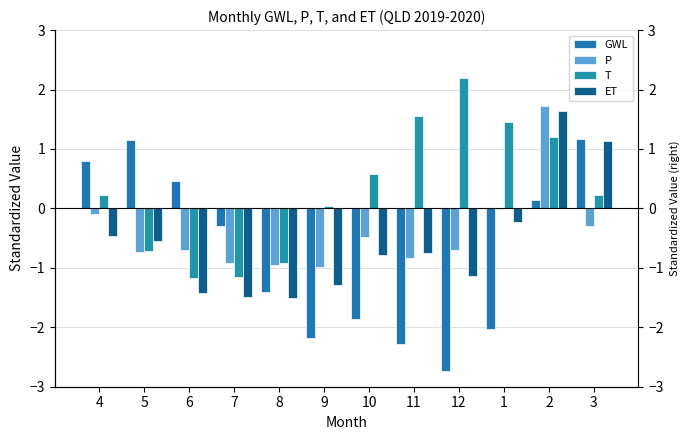

Where is T nearest to the value 0?

9